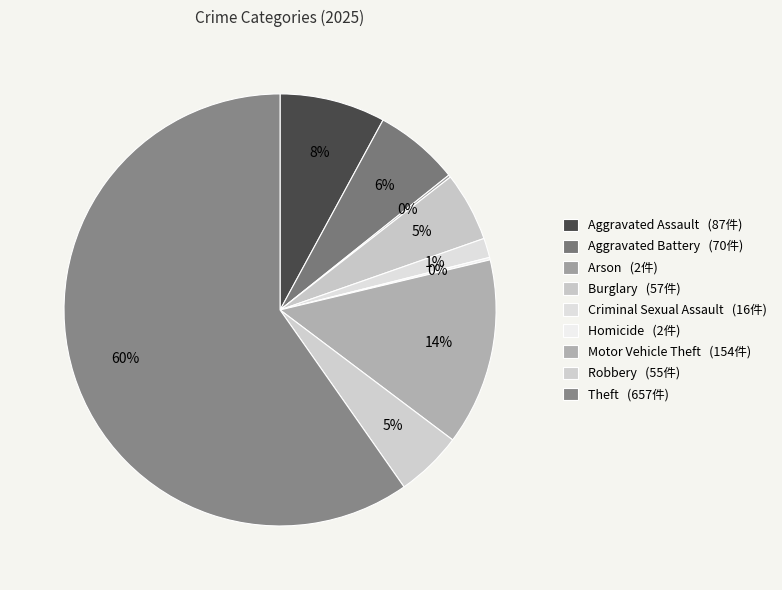

What percentage do Aggravated Battery and Aggravated Assault together represent?

14.3%